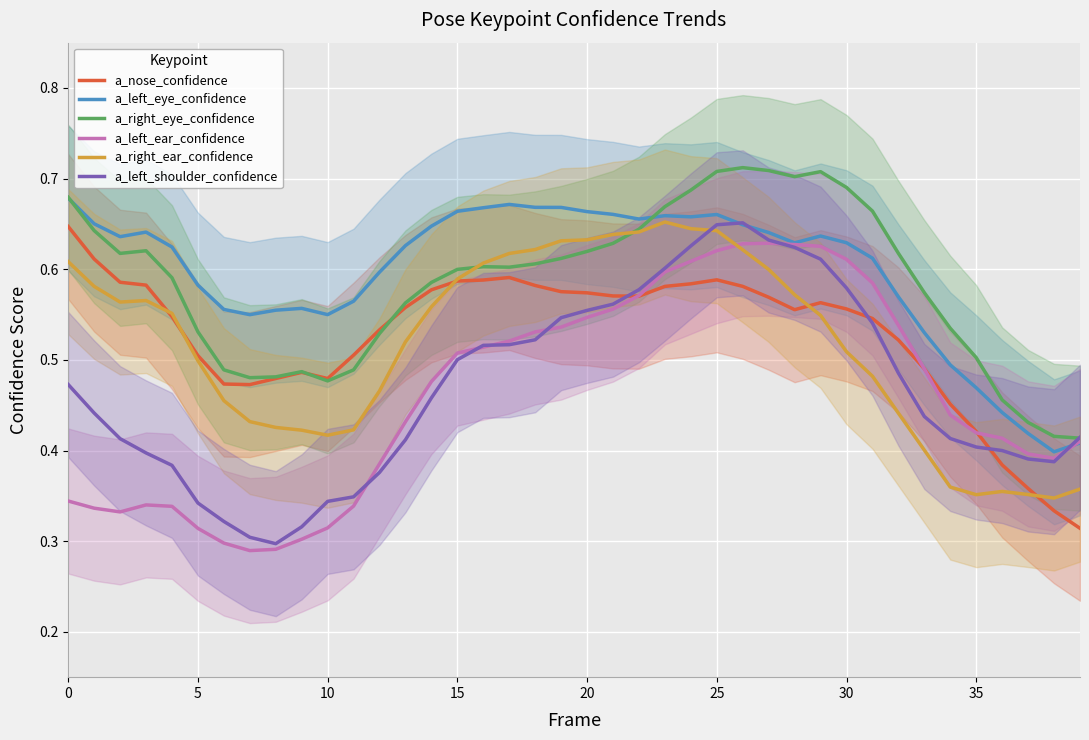

After their last crossing, which series has the higher values: a_nose_confidence or a_right_ear_confidence?

a_right_ear_confidence